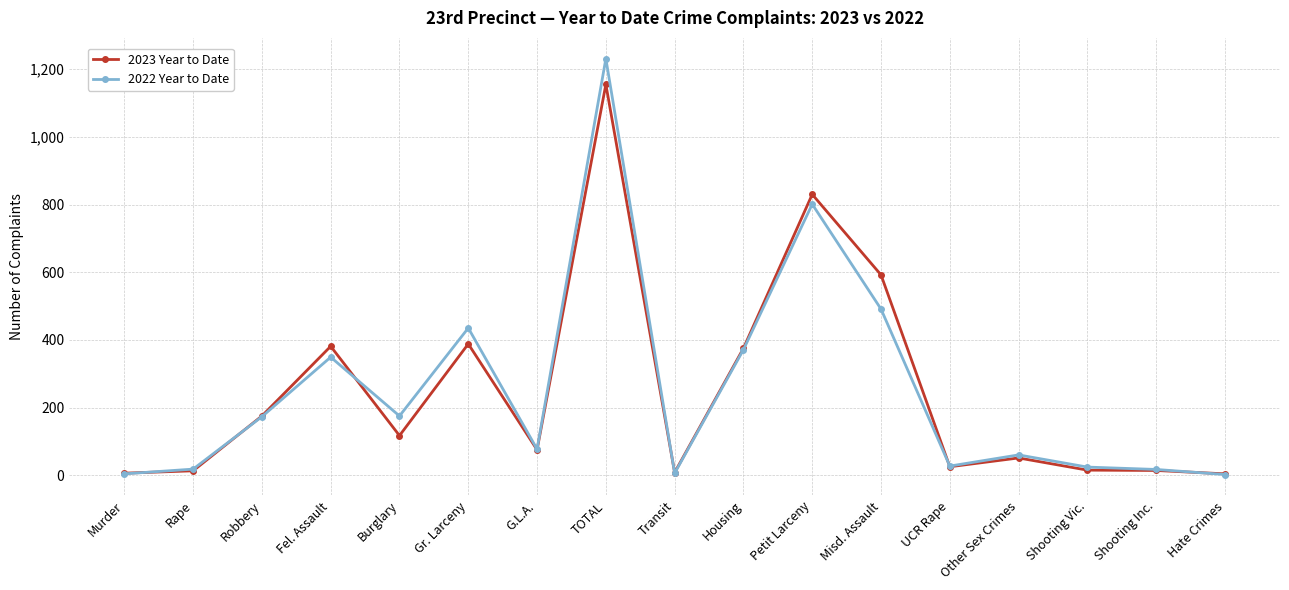

How many data points in 2022 Year to Date are less than 77?

8